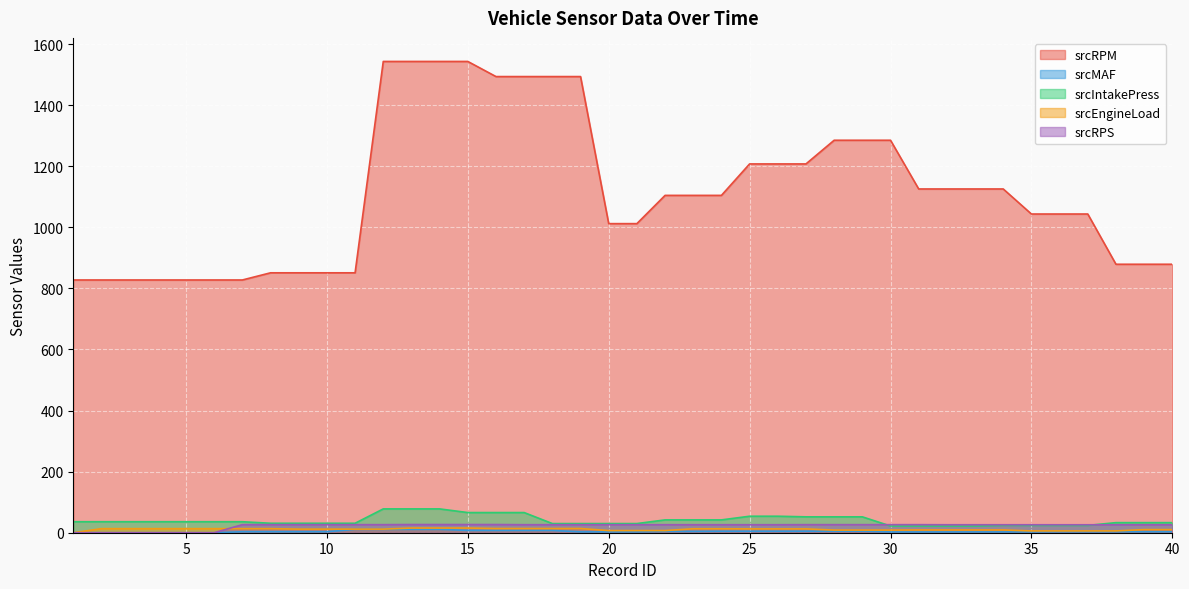

True or false: srcRPS has more than 0 points higher than both neighbors.

False